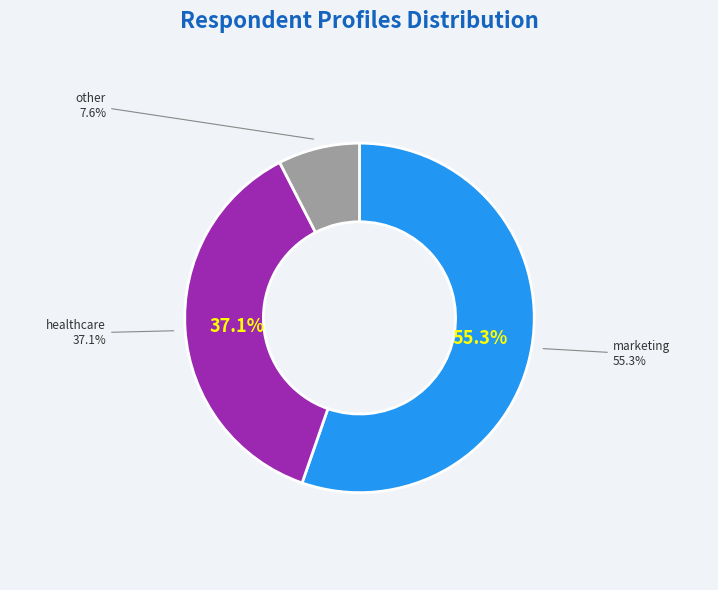

The student slice represents 15% of the pie. True or false?

False